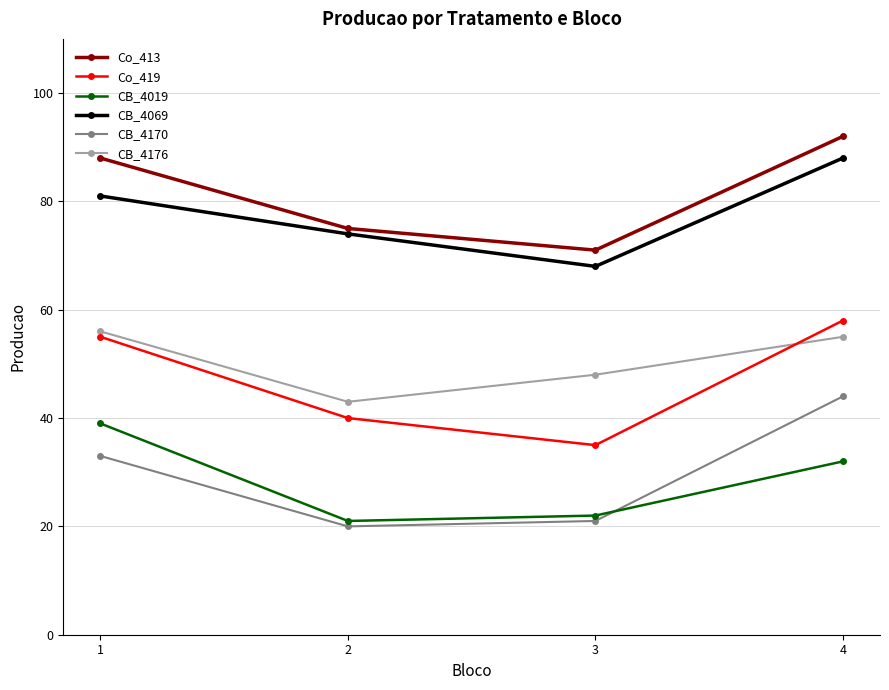

What is the maximum value shown in the chart?

92